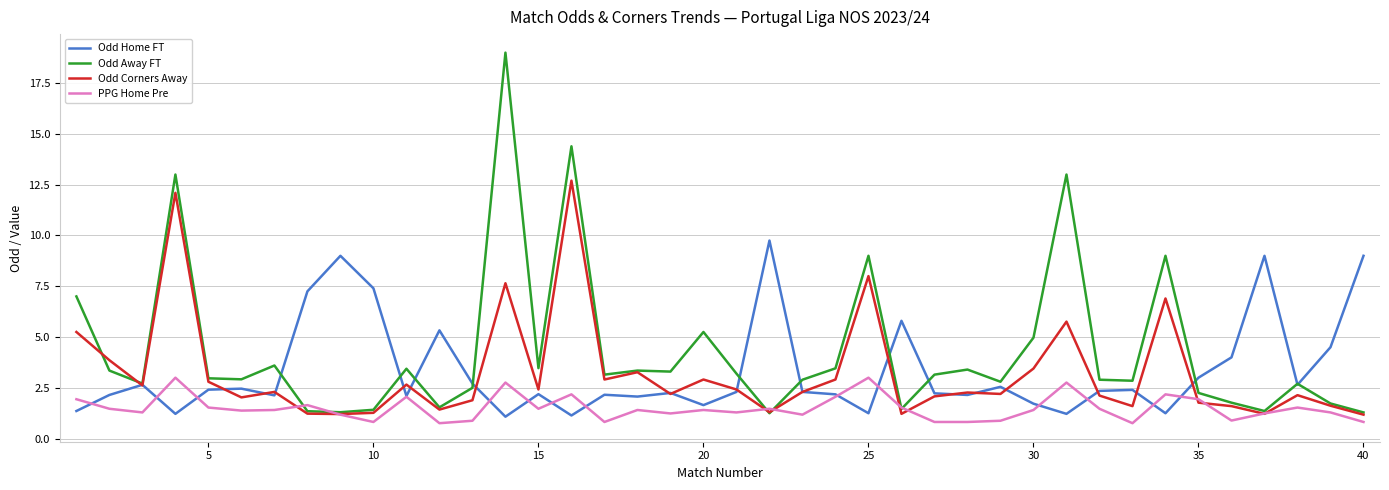

List the series in order of their peak value, lowest first.

PPG Home Pre, Odd Home FT, Odd Corners Away, Odd Away FT